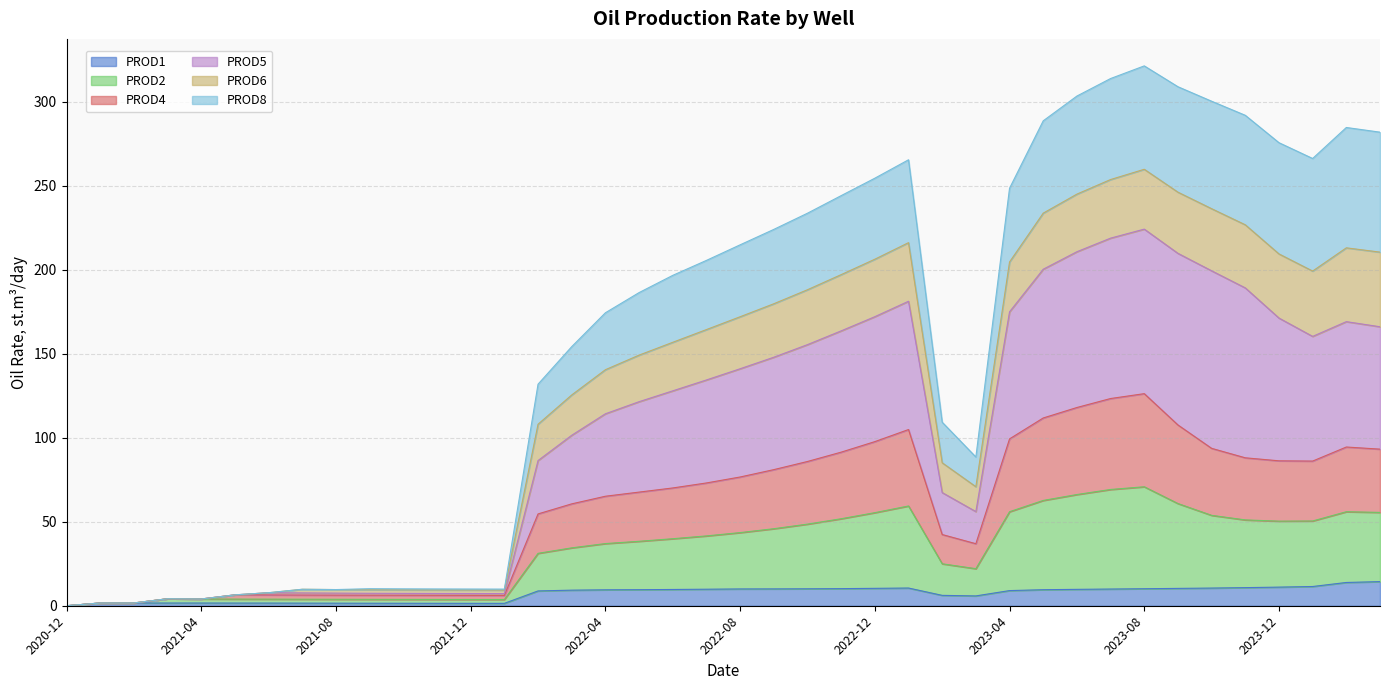

What is the highest value of the PROD1 series?

14.4